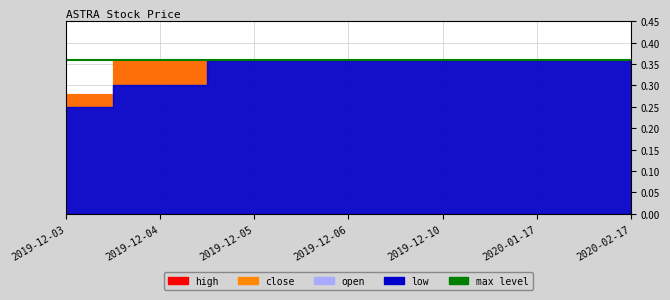

Which series has the largest total across all categories?

high